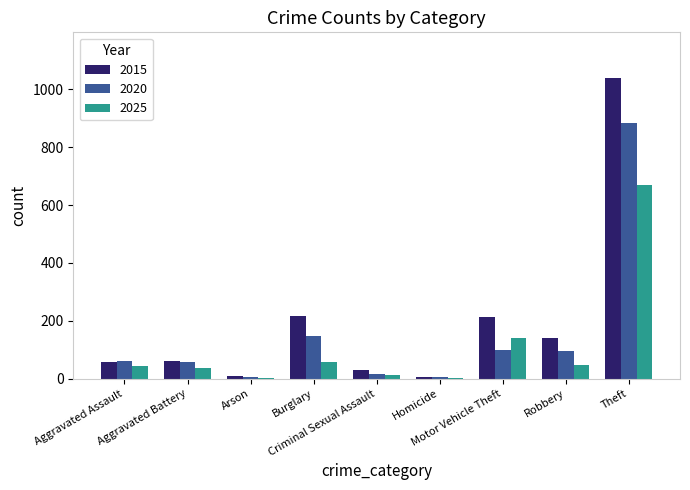

What is the sum of all 2020 values?

1373